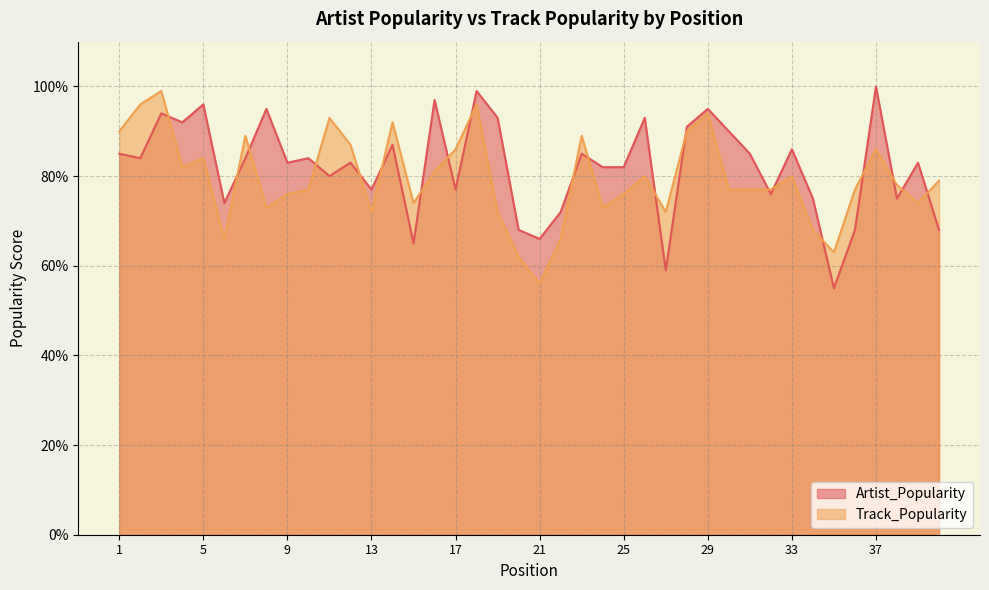

What is the maximum value shown in the chart?

100